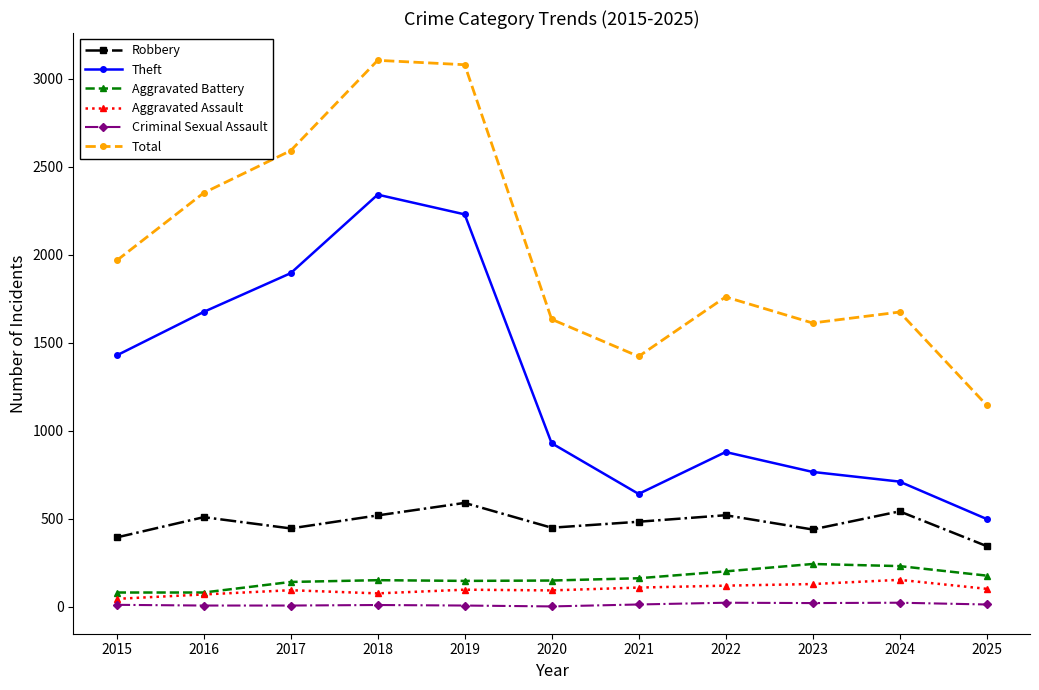

At which category does Theft reach its first local valley?

2021